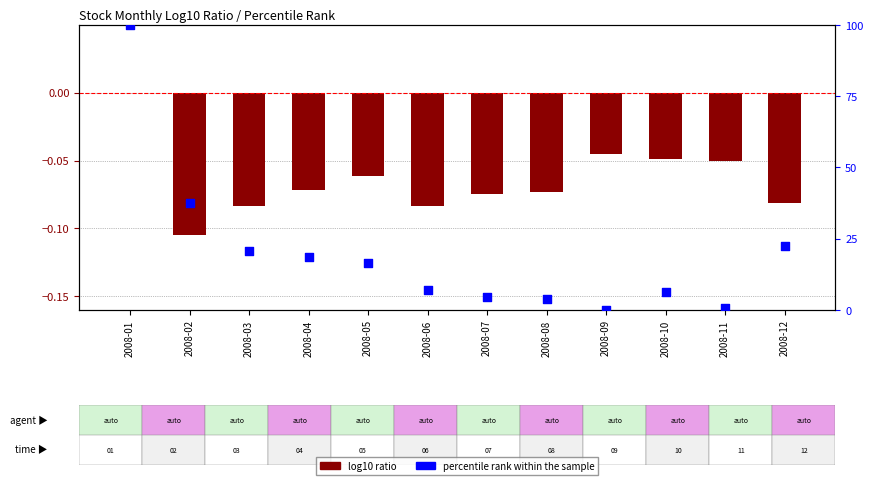

Which series has the largest total across all categories?

percentile rank within the sample